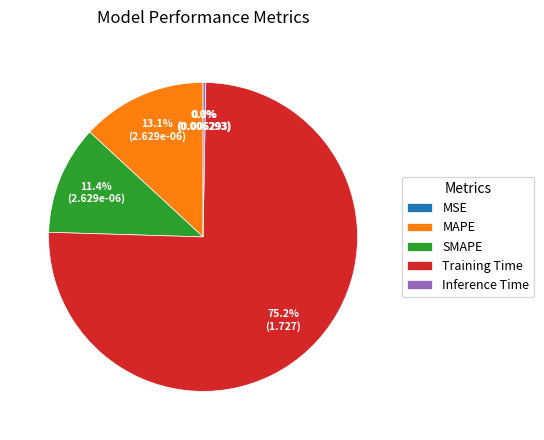

Does any single category account for the majority?

Yes